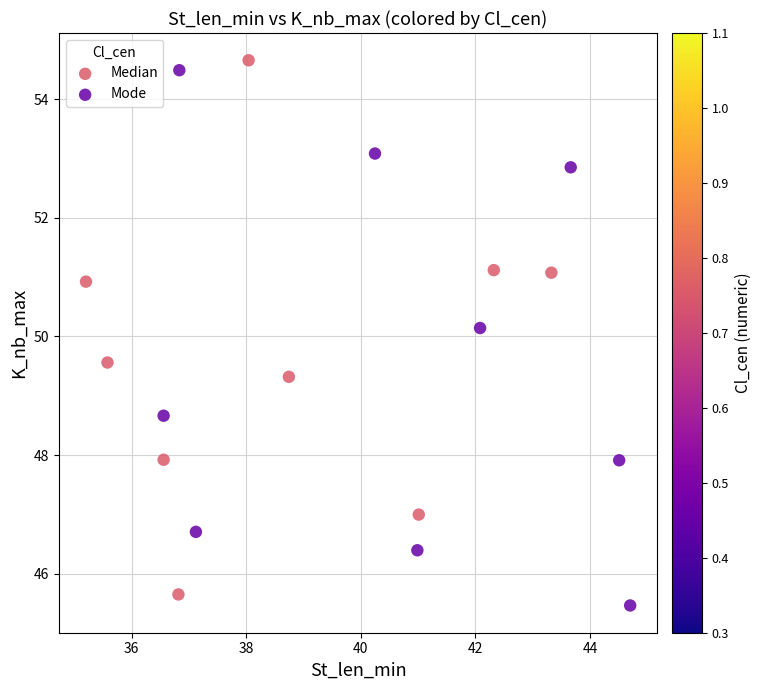

Which series reaches the maximum Y coordinate?

Median